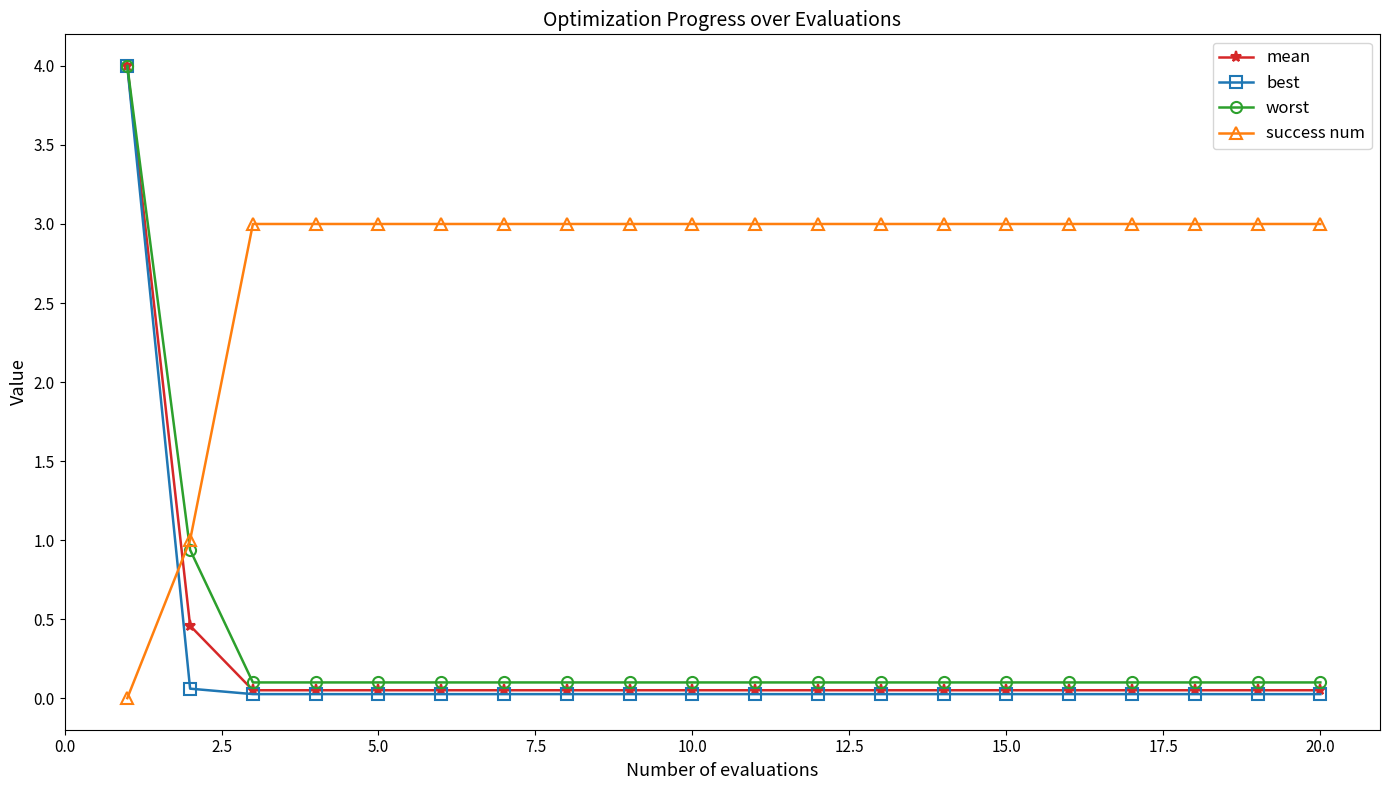

Which series has the largest range (max minus min)?

best